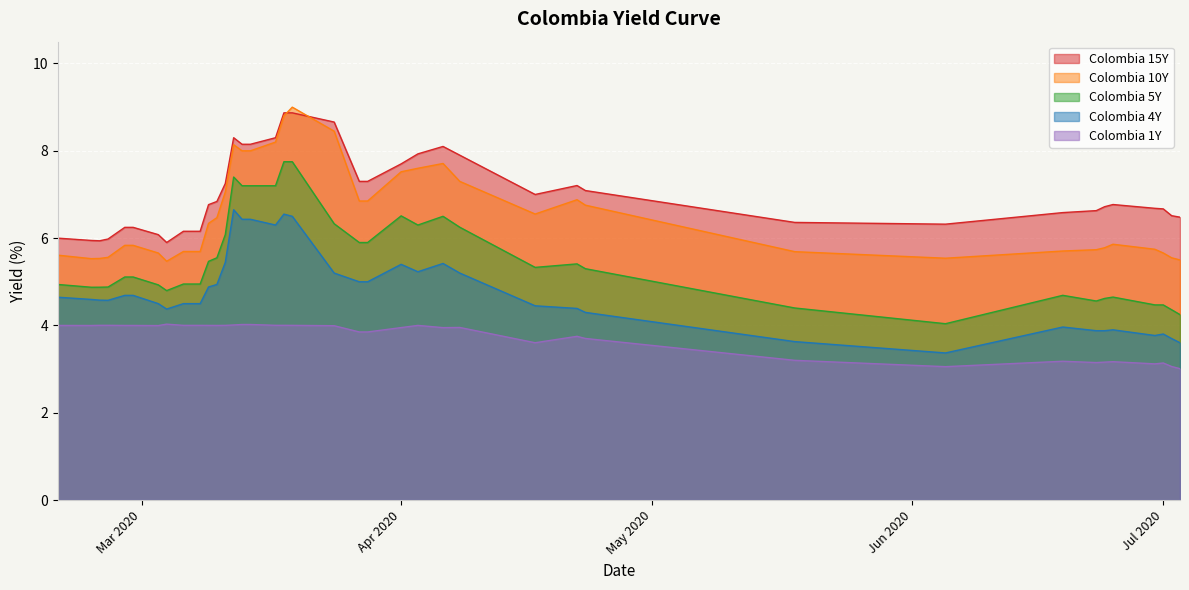

True or false: Colombia 15Y and Colombia 1Y intersect in this chart.

False